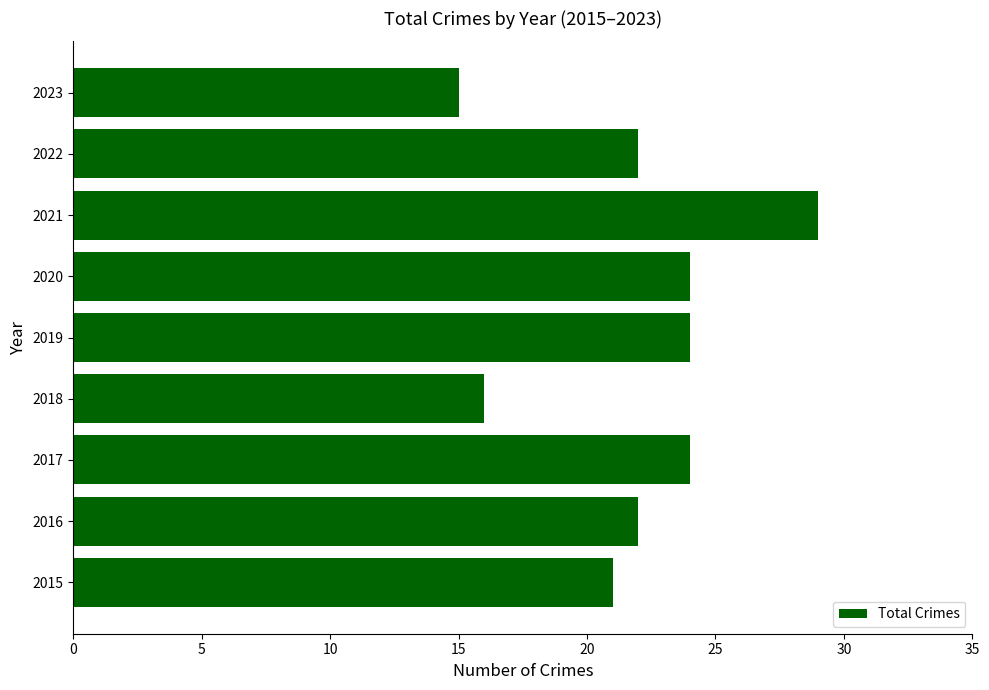

What is the difference between the second highest and minimum values?

9